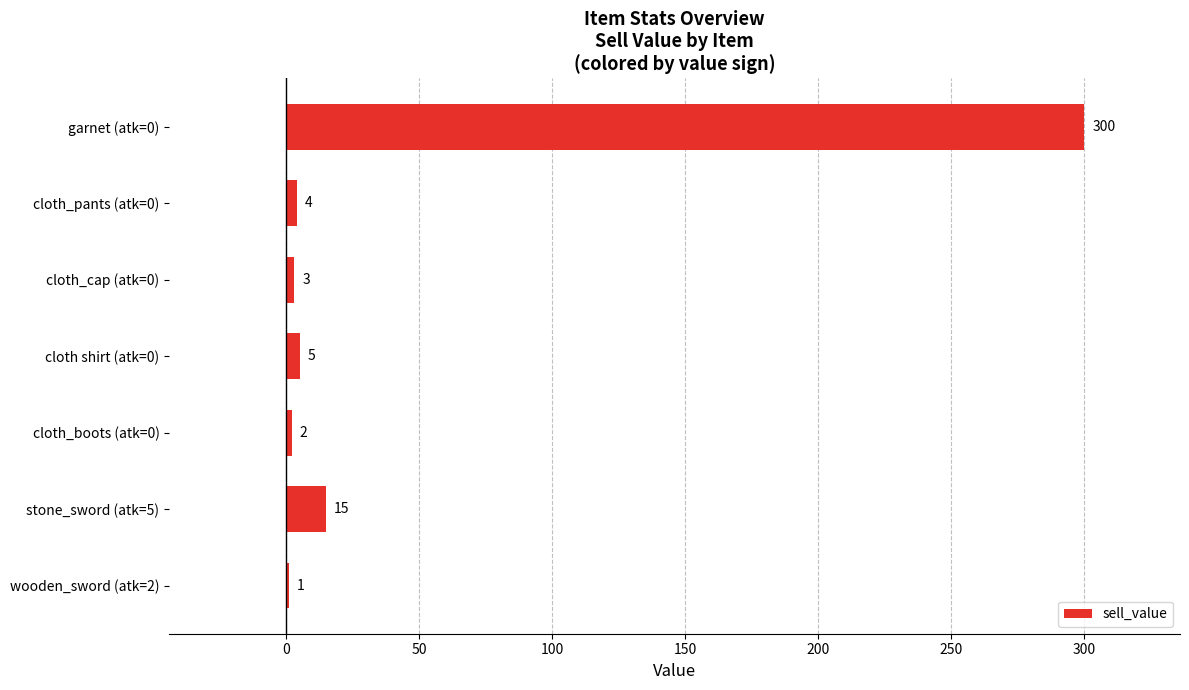

What is the sum of all values?

330